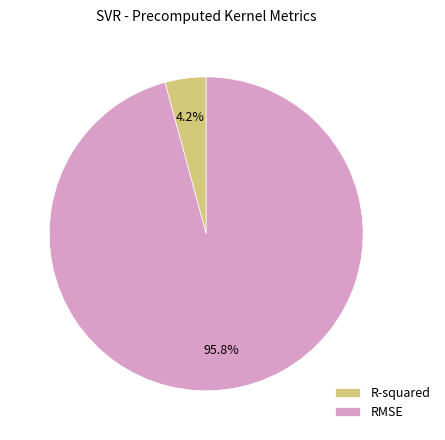

The R-squared slice represents 13% of the pie. True or false?

False